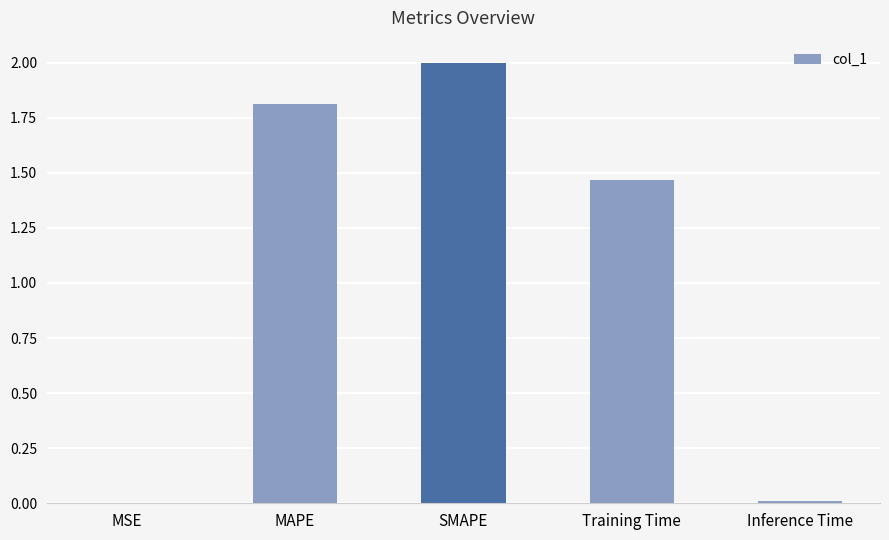

The chart shows a value of 0.0 at Inference Time. True or false?

True